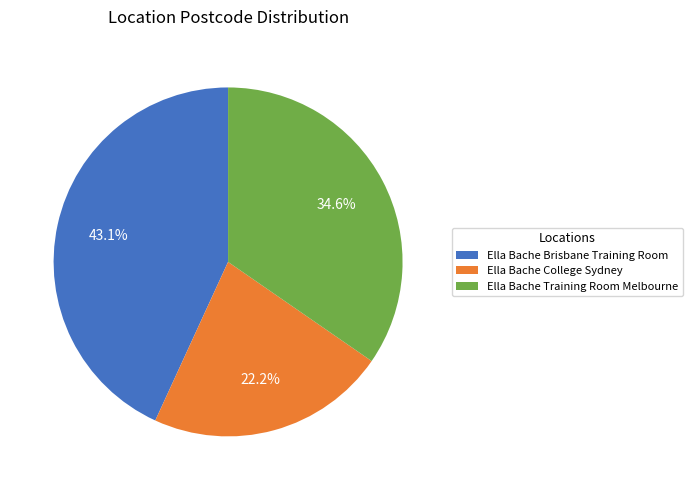

What portion of the pie excludes Ella Bache College Sydney?

77.8%